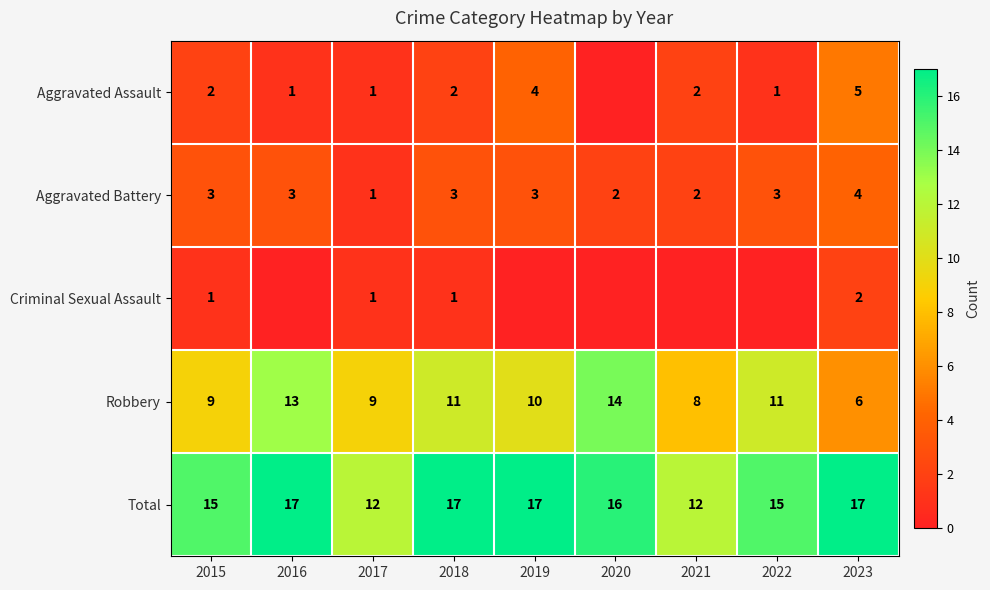

Where is Robbery nearest to the value 10?

2019